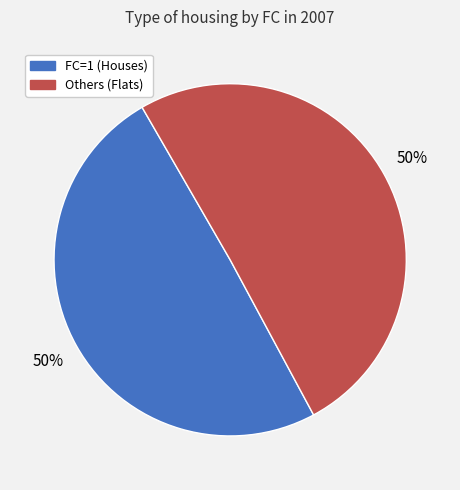

Combined, do Others (Flats) and FC=1 (Houses) account for over 50%?

Yes